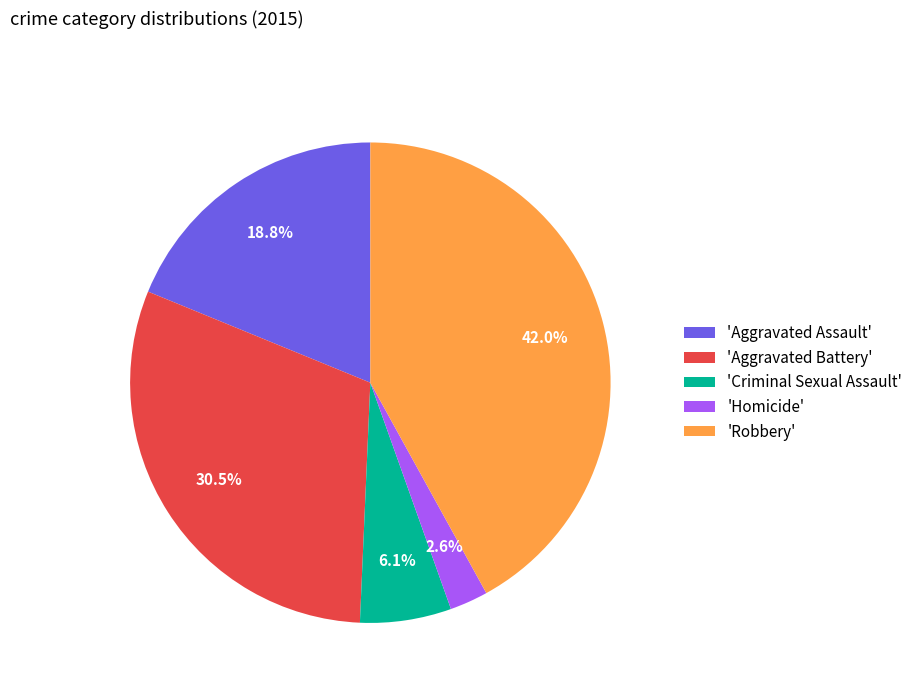

What percentage is NOT represented by 'Criminal Sexual Assault'?

93.9%